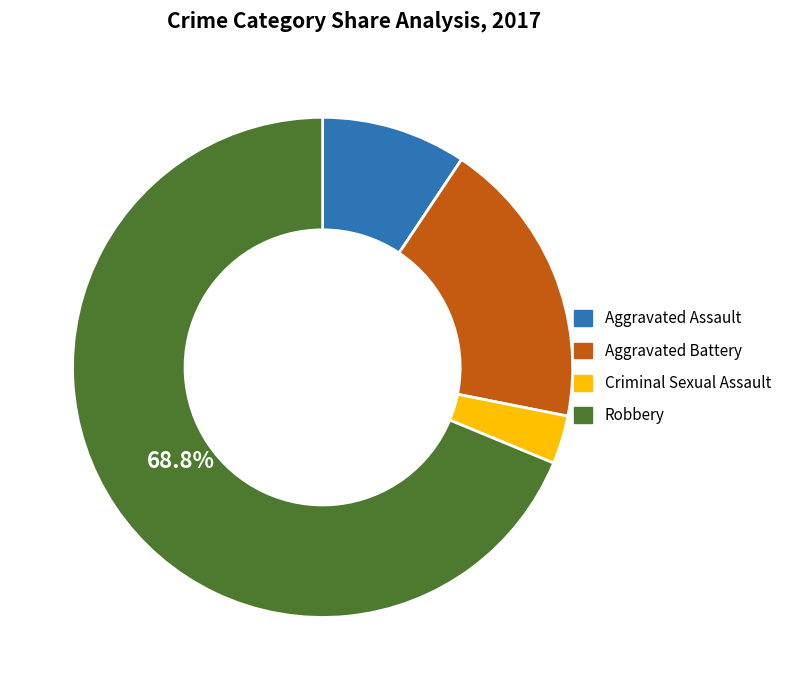

To the nearest percent, what is the combined percentage of Aggravated Assault and Robbery?

78%